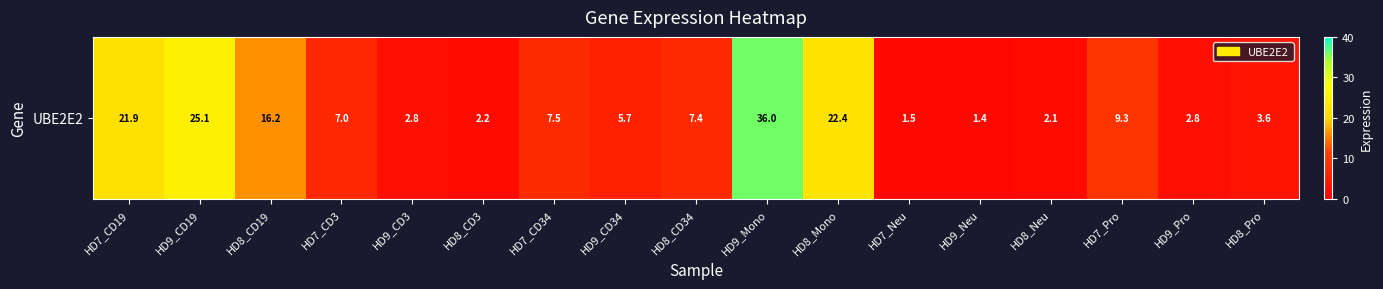

List the labels in order of value, smallest first.

HD9_Neu, HD7_Neu, HD8_Neu, HD8_CD3, HD9_Pro, HD9_CD3, HD8_Pro, HD9_CD34, HD7_CD3, HD8_CD34, HD7_CD34, HD7_Pro, HD8_CD19, HD7_CD19, HD8_Mono, HD9_CD19, HD9_Mono